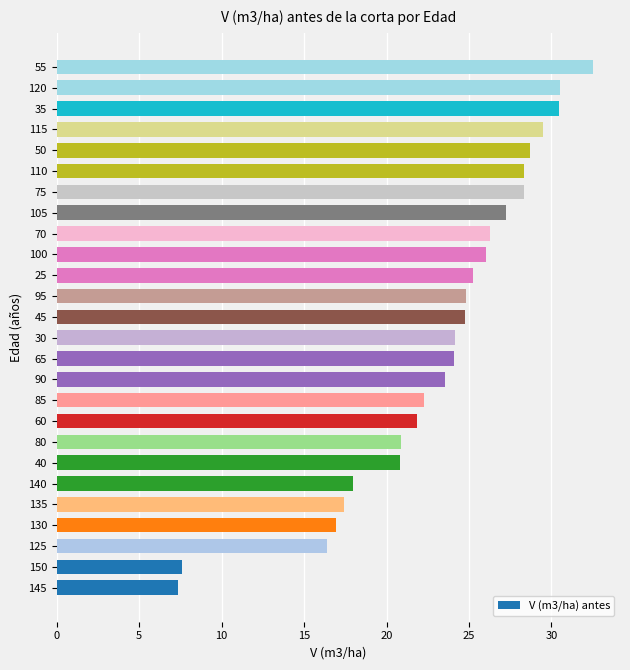

How many data points does each series have?

26